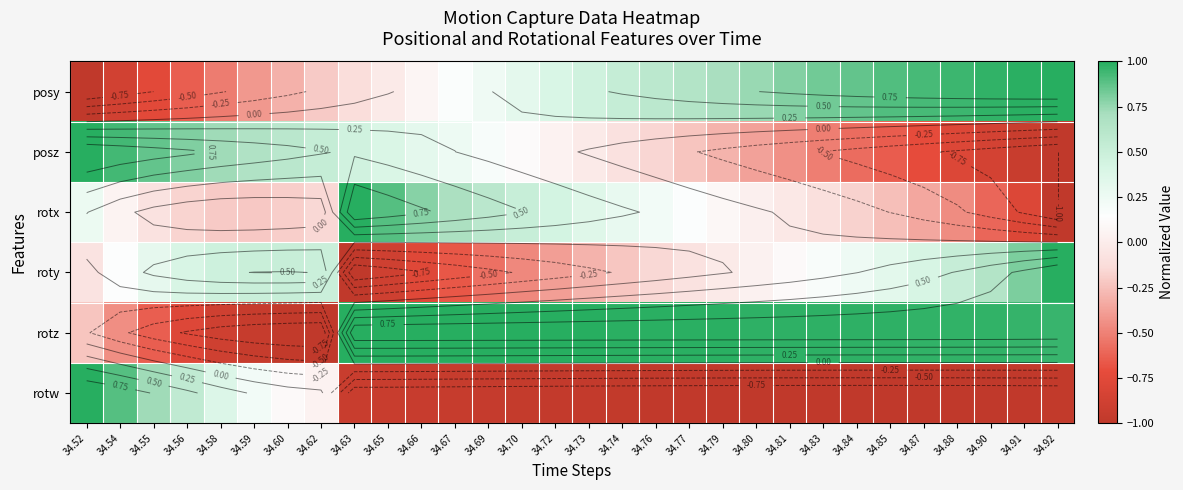

At which label does rotz reach its peak?

34.65